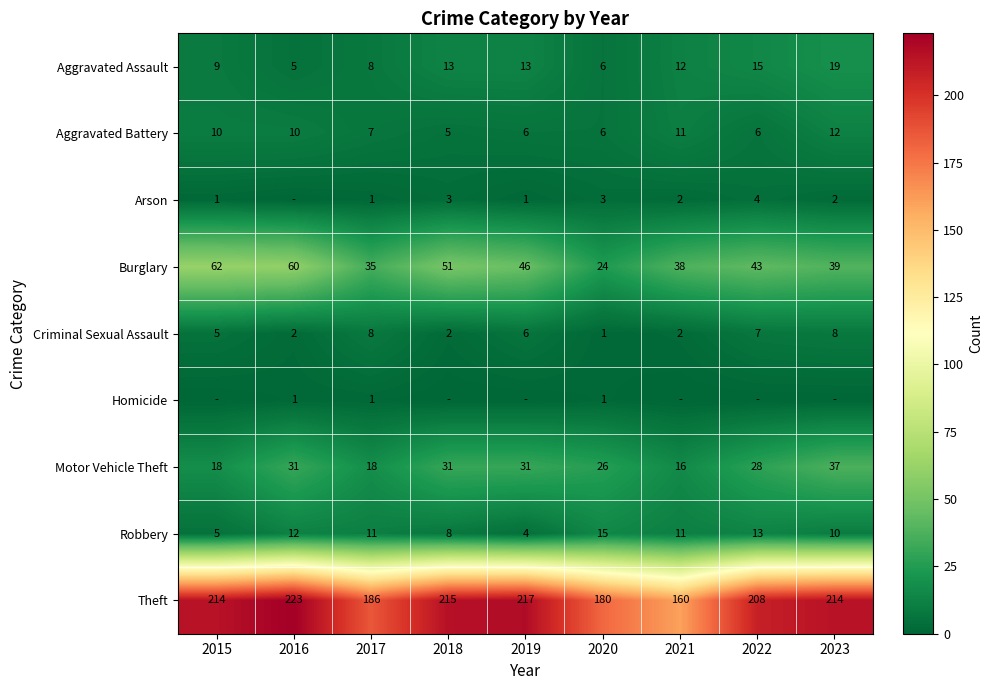

At how many categories does at least one series exceed 186?

6